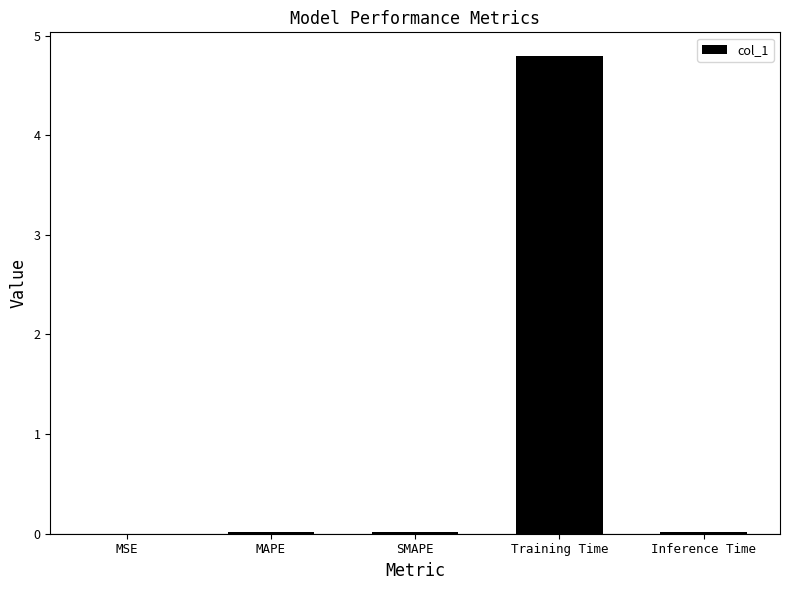

Which category has the highest value across all series?

Training Time